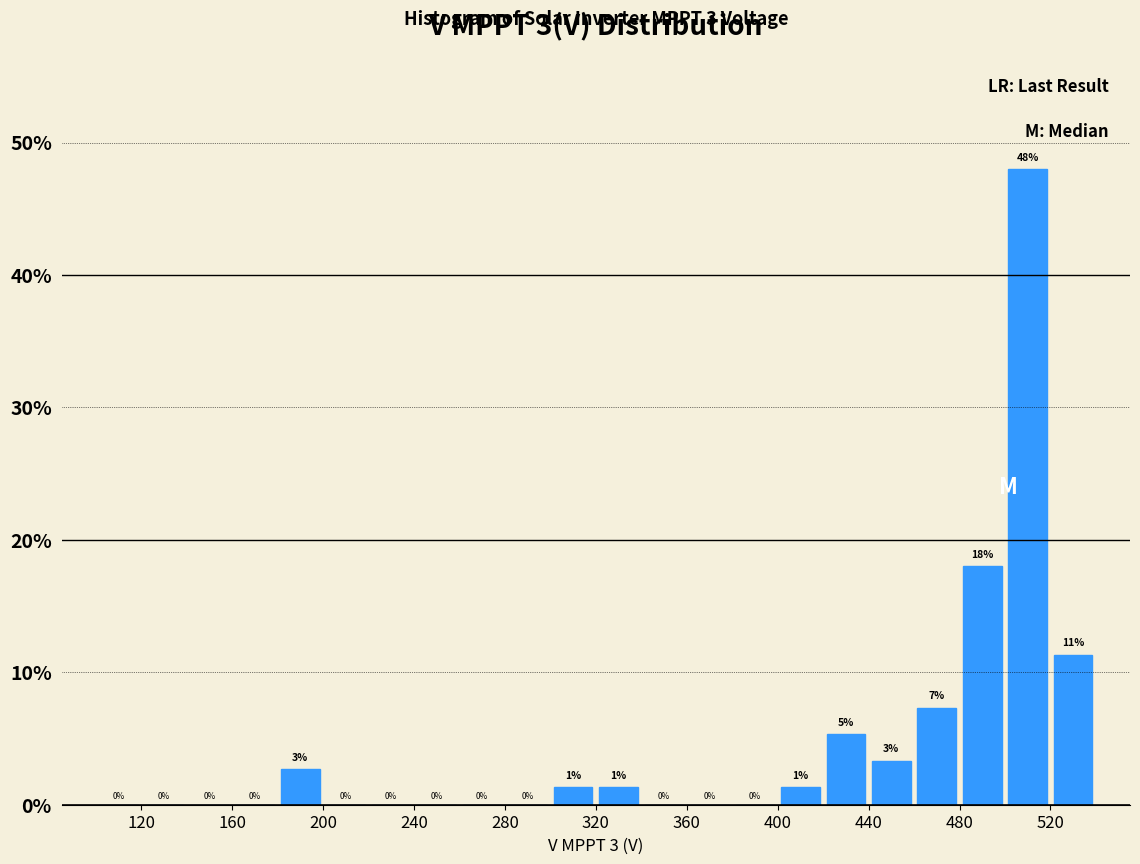

Over which range of the x-axis is the bar tallest?

500 to 520